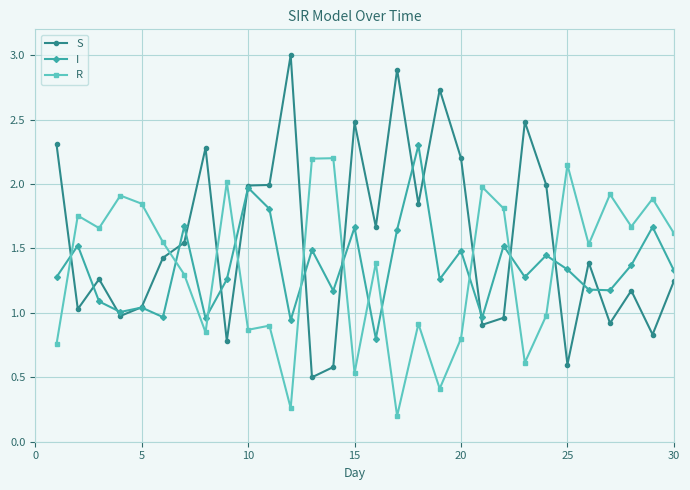

True or false: I has more than 0 interior local peaks.

True